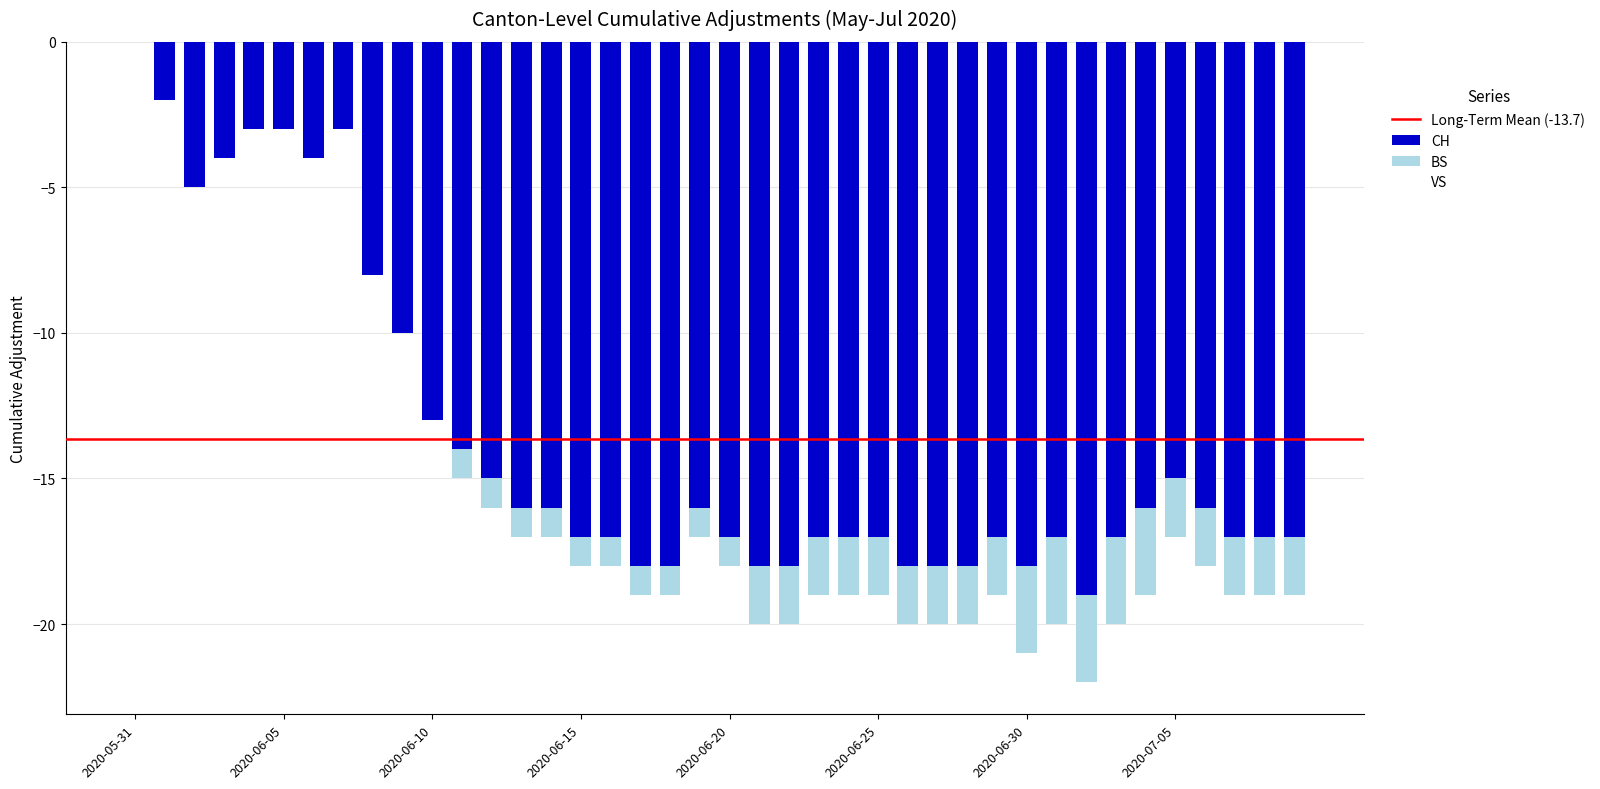

What is the total value across all series at 2020-06-22?

-24